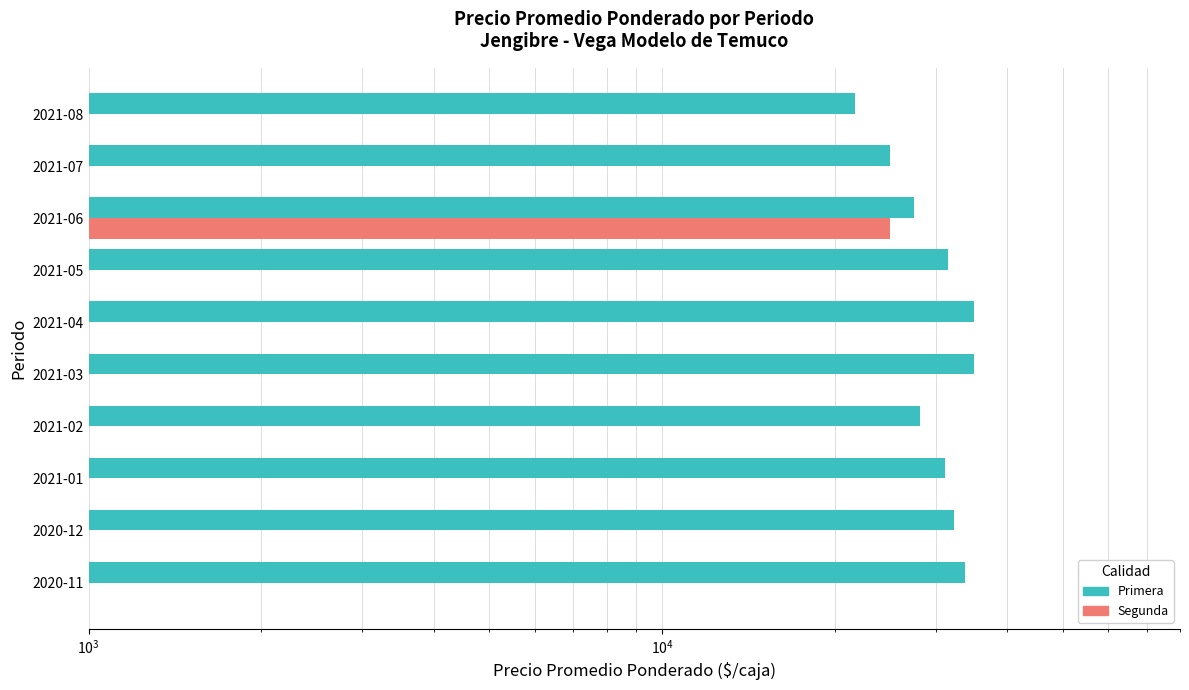

The Primera series shows 17834 at 2021-01. True or false?

False